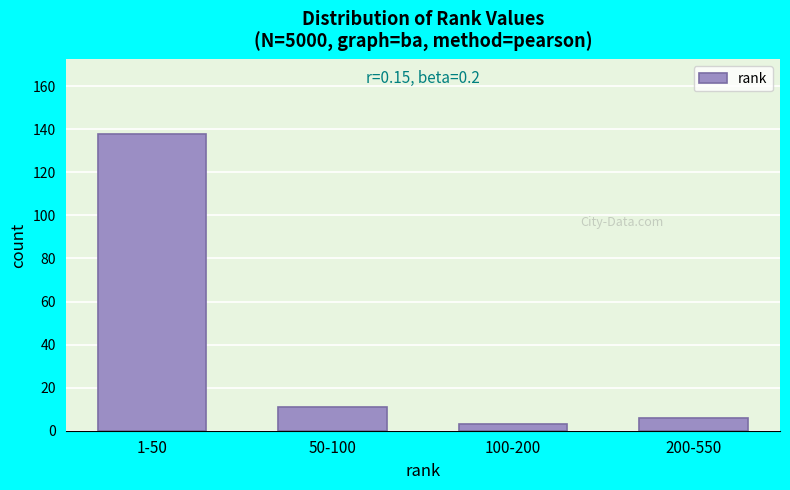

Reading left to right, what are all the values shown in this chart?

138	11	3	6